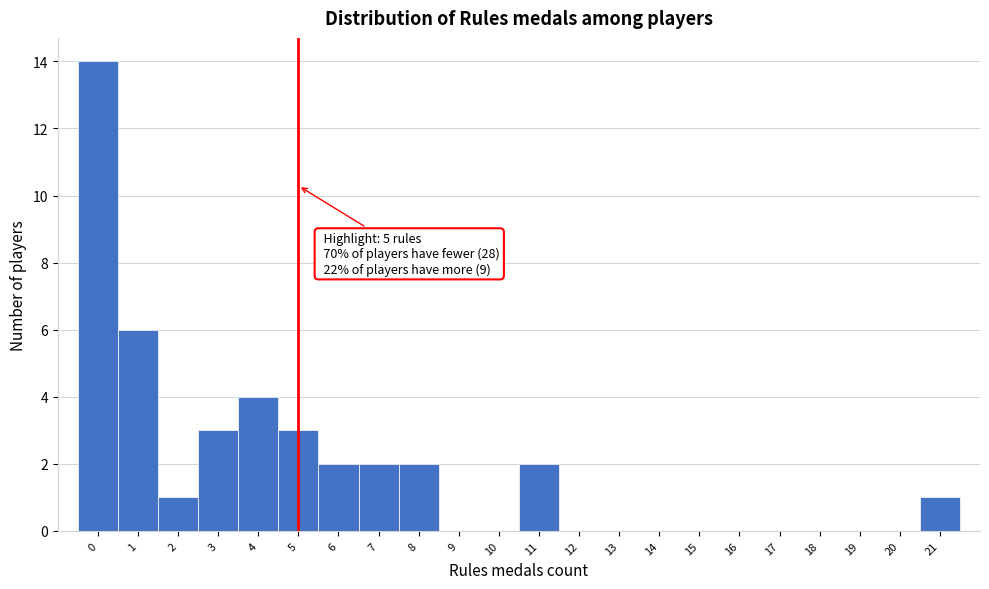

Over which range of the x-axis is the bar tallest?

-0.5 to 0.5